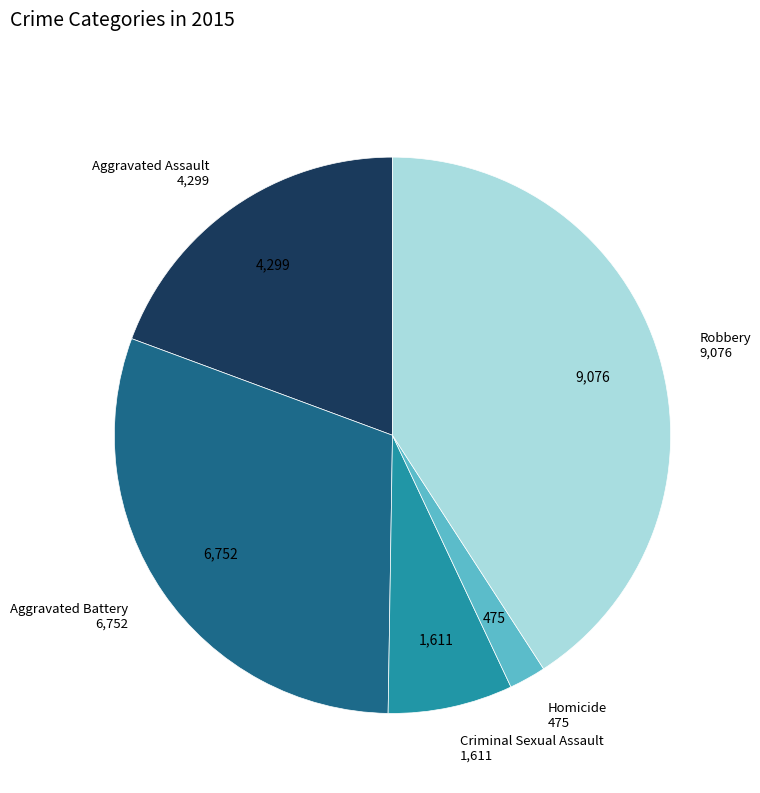

Is there any slice that represents more than half of the pie?

No